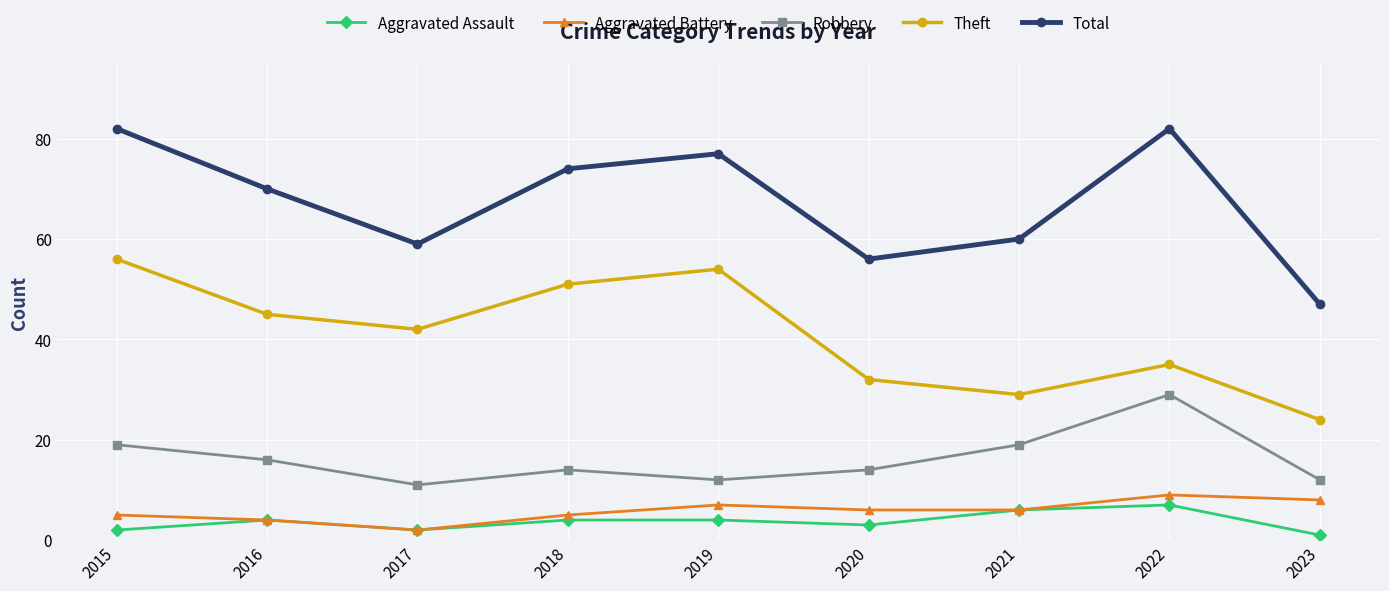

Reading left to right, transcribe all the data shown in this chart.

Aggravated Assault: 2015=2	2016=4	2017=2	2018=4	2019=4	2020=3	2021=6	2022=7	2023=1
Aggravated Battery: 2015=5	2016=4	2017=2	2018=5	2019=7	2020=6	2021=6	2022=9	2023=8
Robbery: 2015=19	2016=16	2017=11	2018=14	2019=12	2020=14	2021=19	2022=29	2023=12
Theft: 2015=56	2016=45	2017=42	2018=51	2019=54	2020=32	2021=29	2022=35	2023=24
Total: 2015=82	2016=70	2017=59	2018=74	2019=77	2020=56	2021=60	2022=82	2023=47